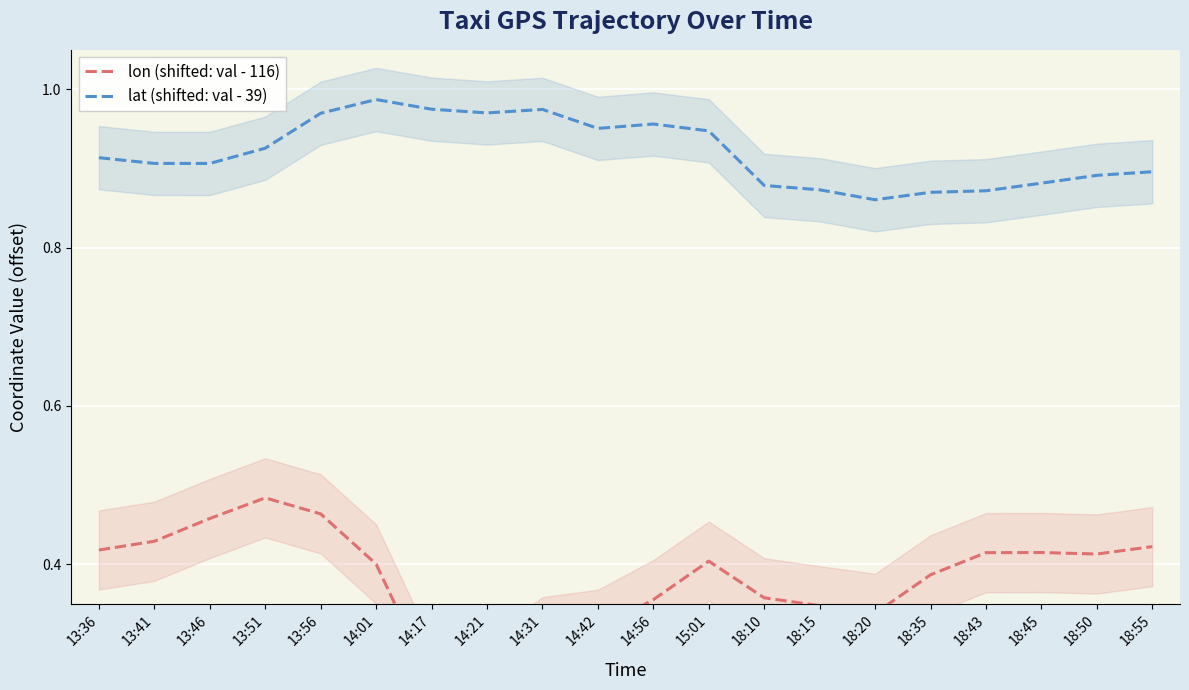

What is the label of the 5th point from the left?

13:56